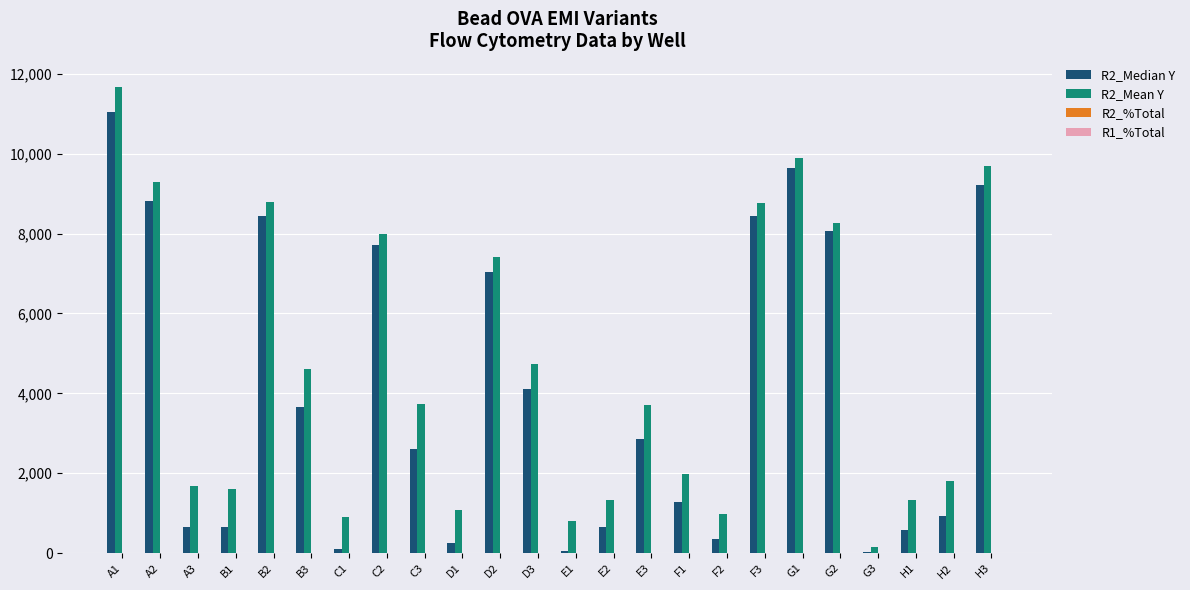

How many groups of bars are there?

24